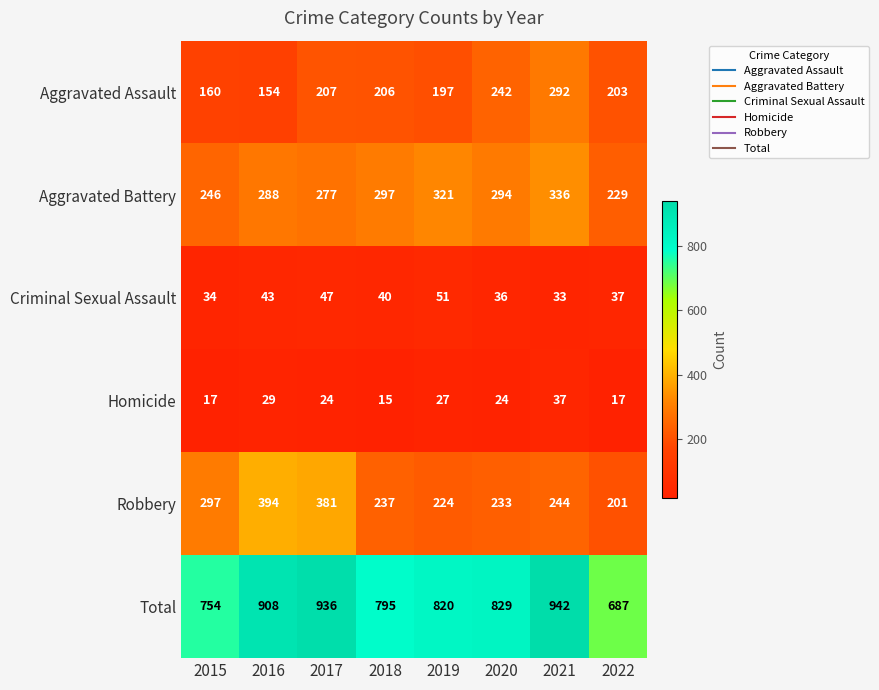

What is the sum of all Homicide values?

190